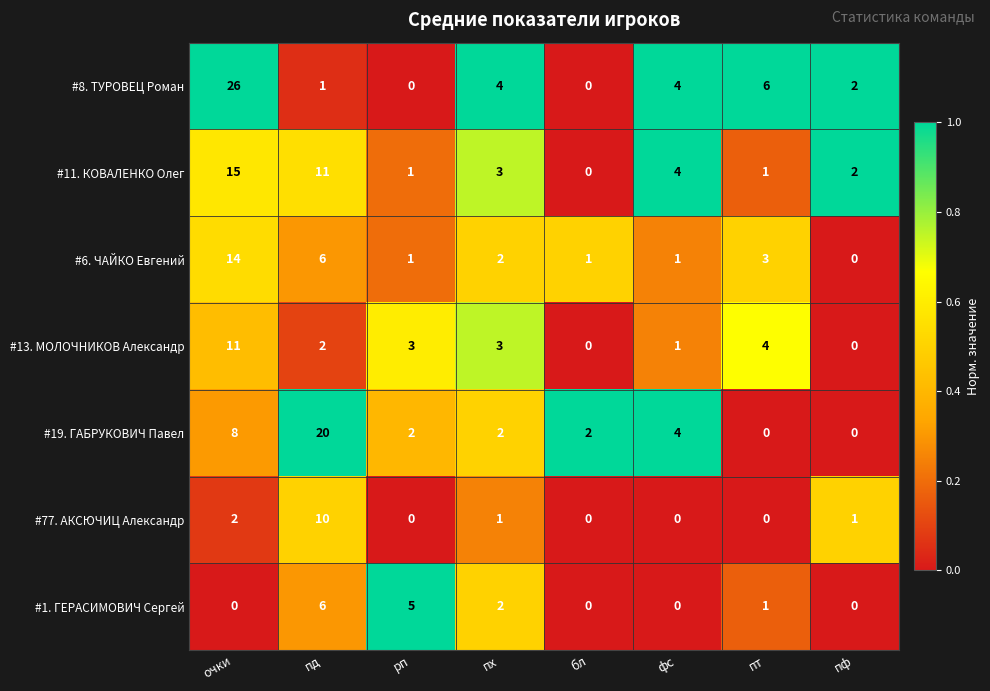

How many values in #77. АКСЮЧИЦ Александр are above zero?

4